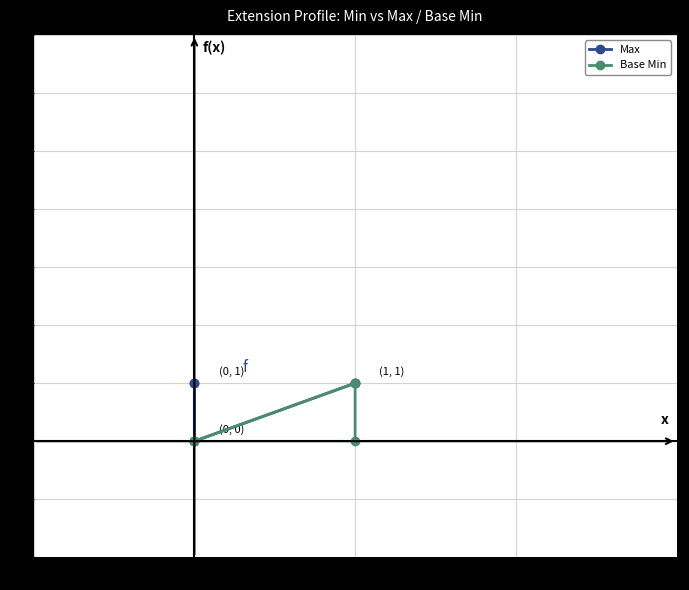

Is this an area chart (filled region under the line)?

No